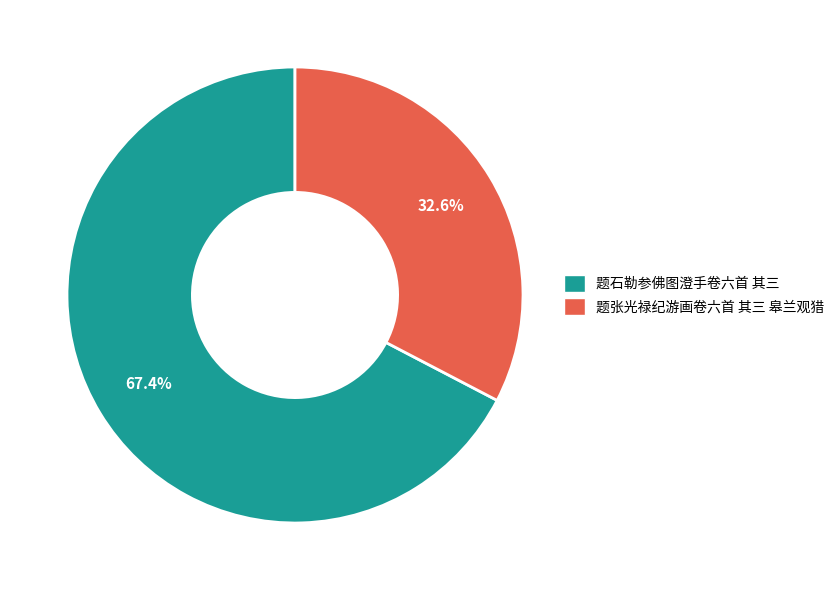

Which category has the biggest portion of the pie?

题石勒参佛图澄手卷六首 其三